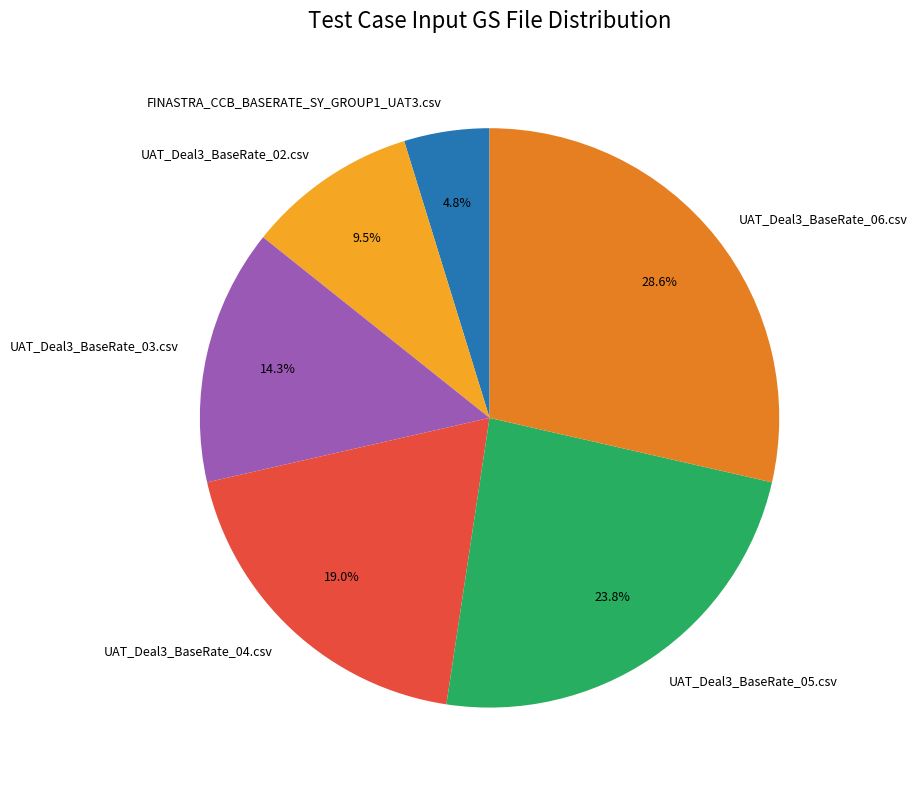

Approximately how many times larger is the value at UAT_Deal3_BaseRate_03.csv compared to UAT_Deal3_BaseRate_06.csv?

0.5